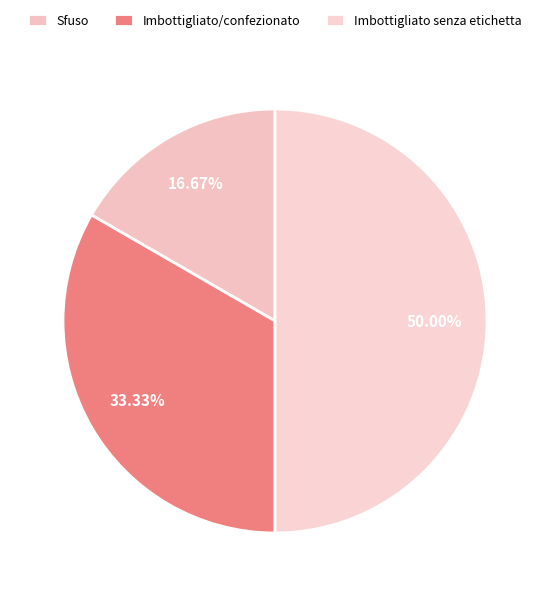

Combined, what portion of the pie is Sfuso and Imbottigliato senza etichetta?

66.7%